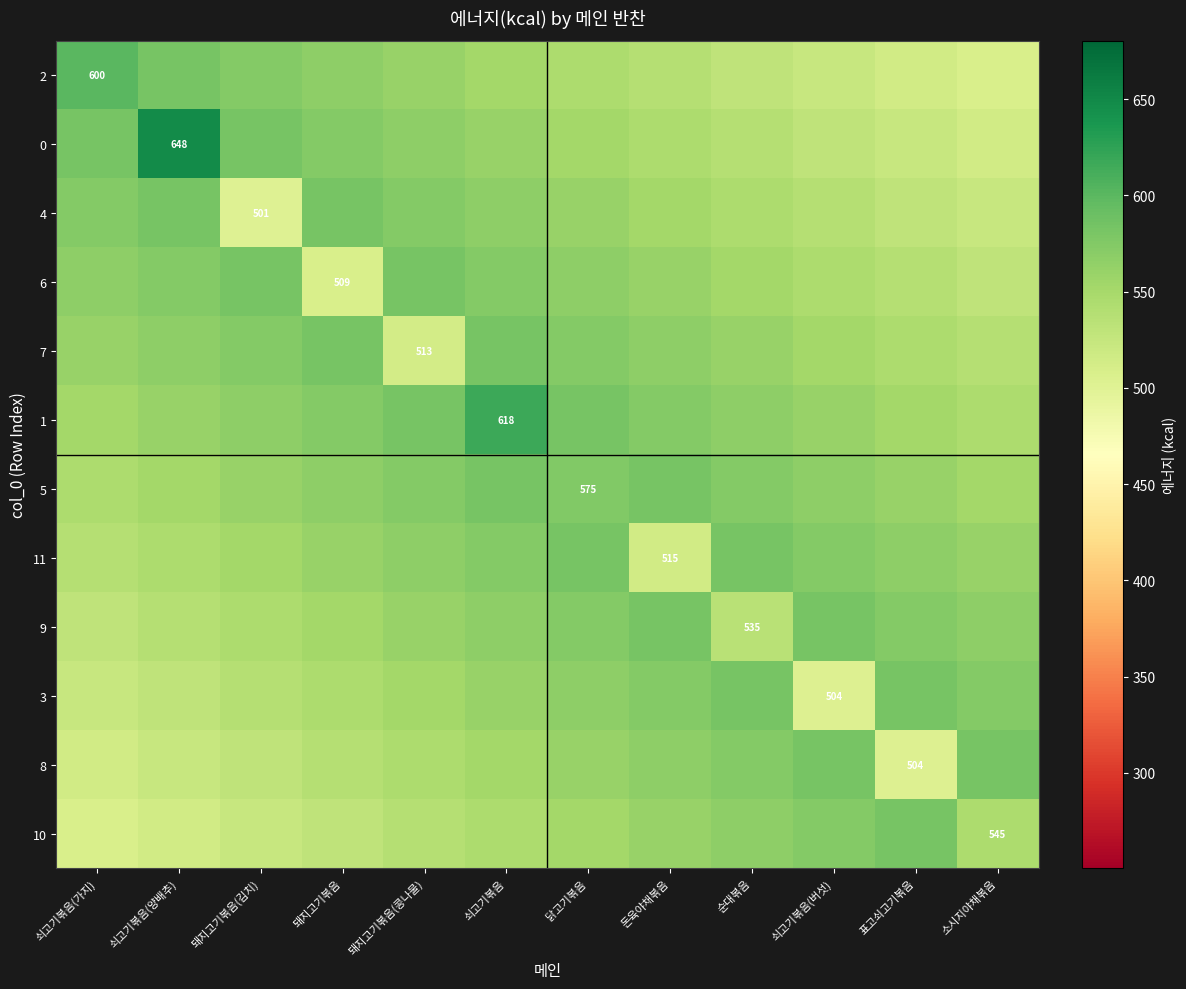

At which label does 1 first exceed 566?

돼지고기볶음(김치)